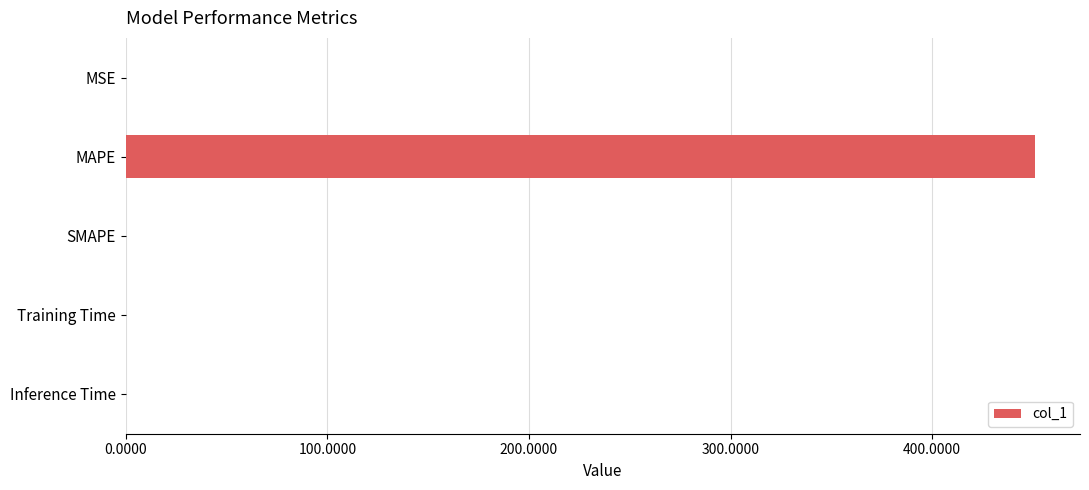

Read the value at MAPE.

450.8